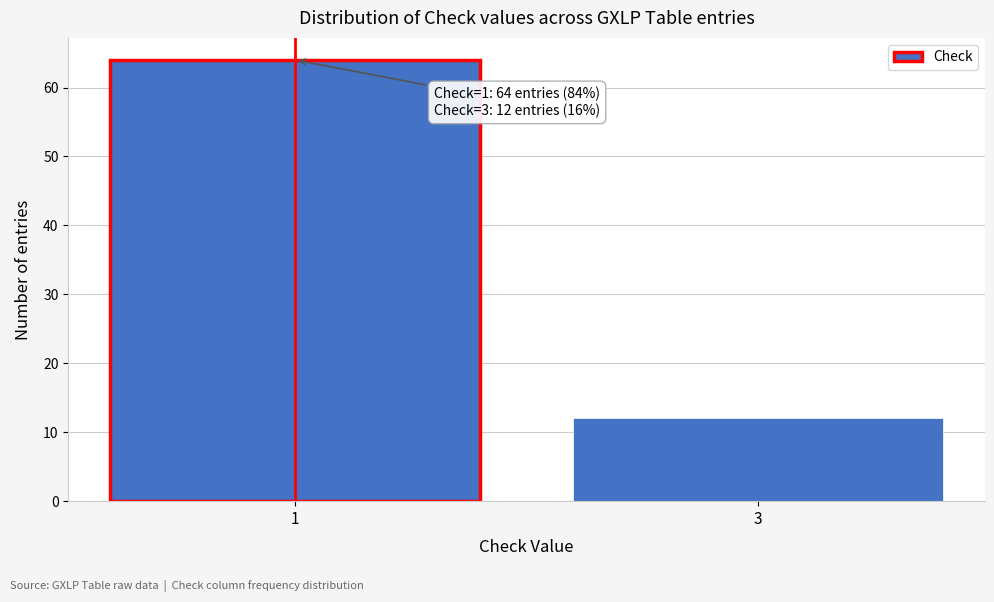

Reading right to left, list all the values displayed in this chart.

12	64